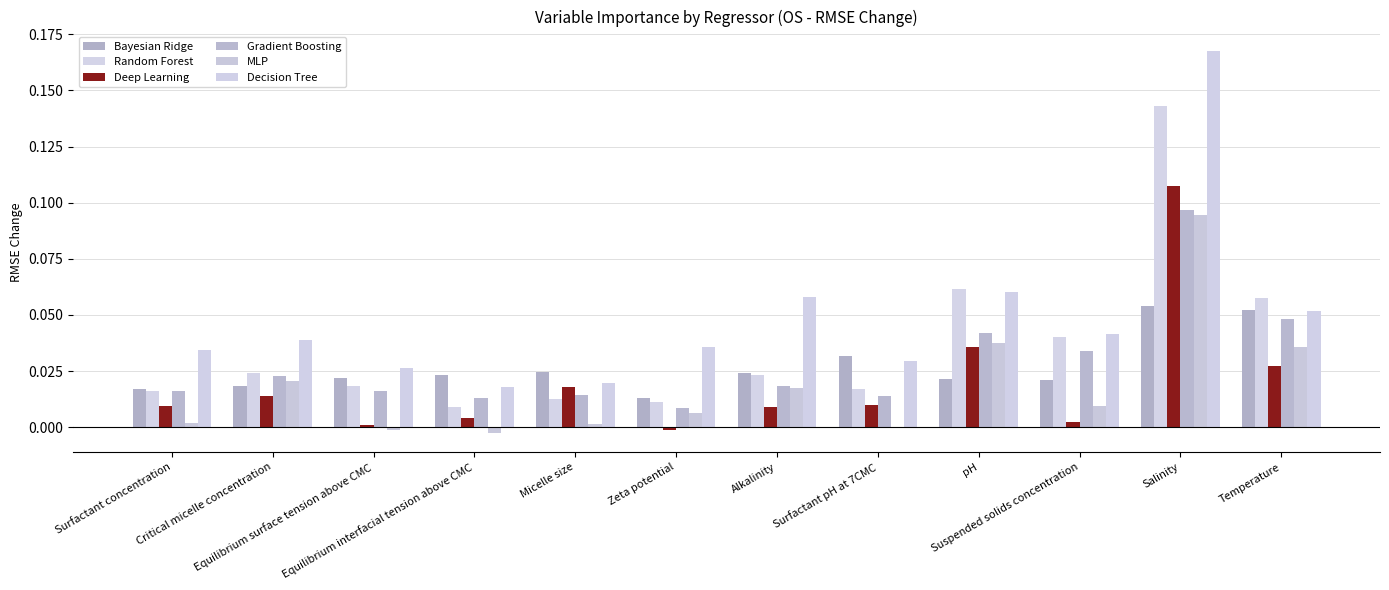

How many categories are shown in the chart?

12